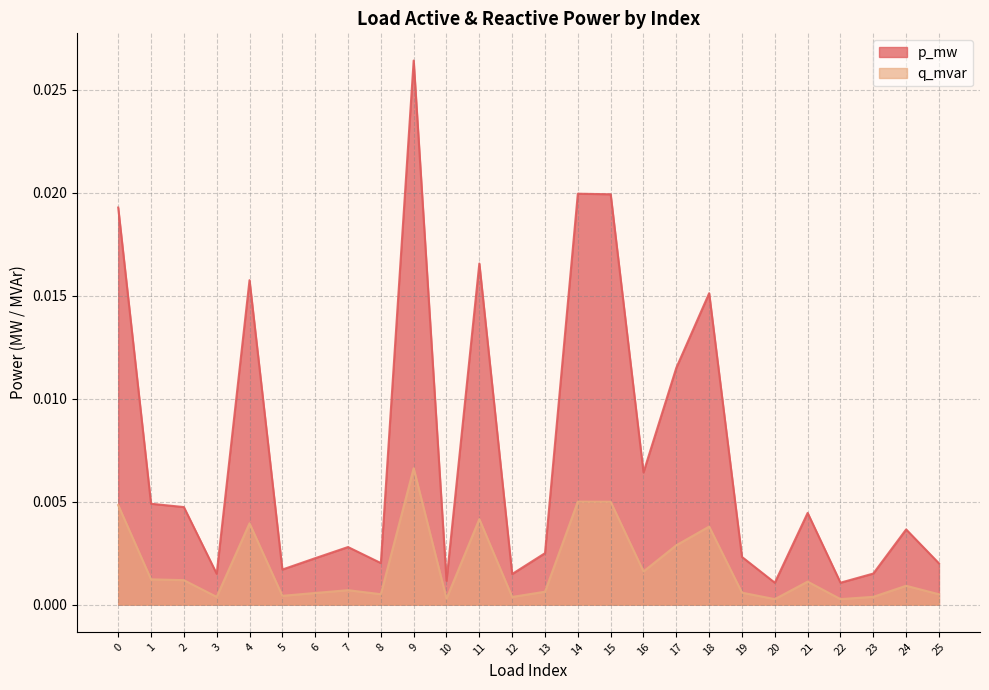

Which series has the largest range (max minus min)?

p_mw